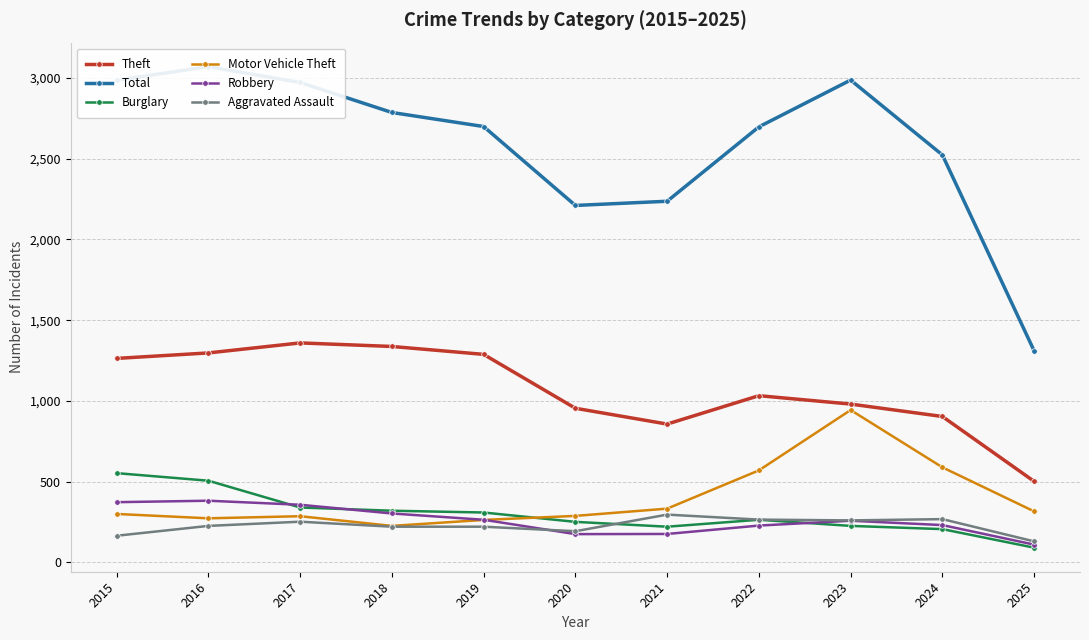

Where is Motor Vehicle Theft nearest to the value 584?

2024